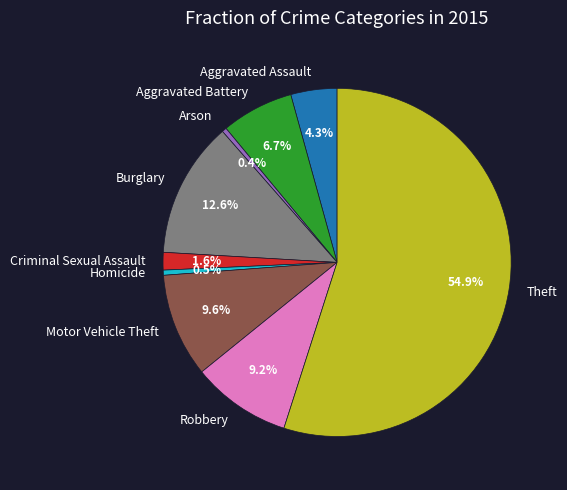

Is it true that Aggravated Assault is 15% of the pie?

False